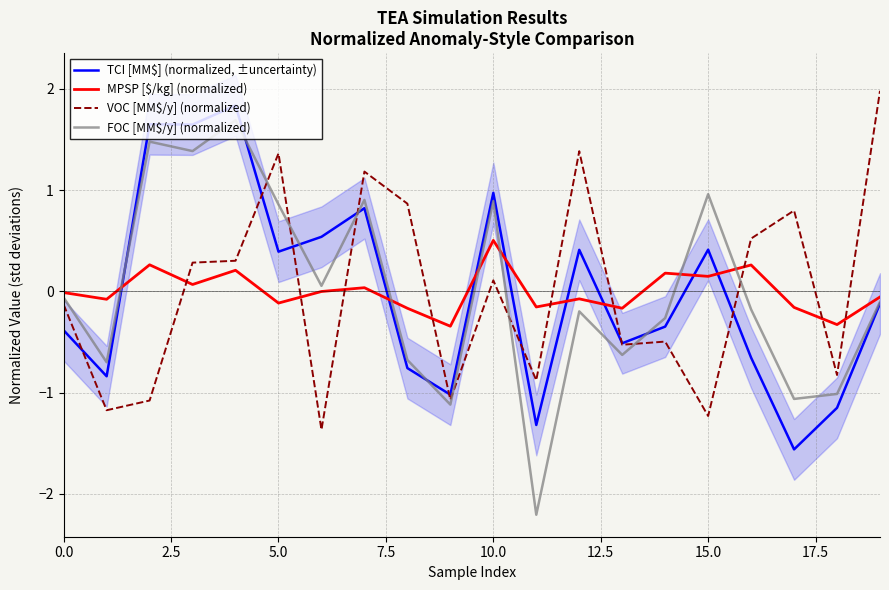

Is the value of VOC [MM$/y] (normalized) at 19 greater than the value of MPSP [$/kg] (normalized) at 12?

Yes